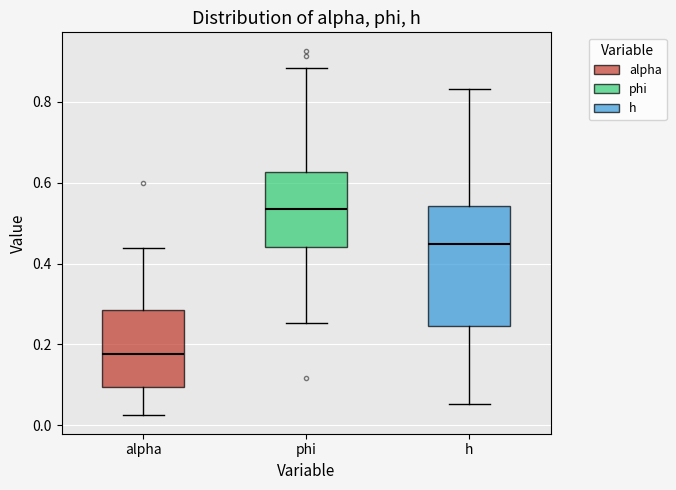

Which box has the lowest median line?

alpha